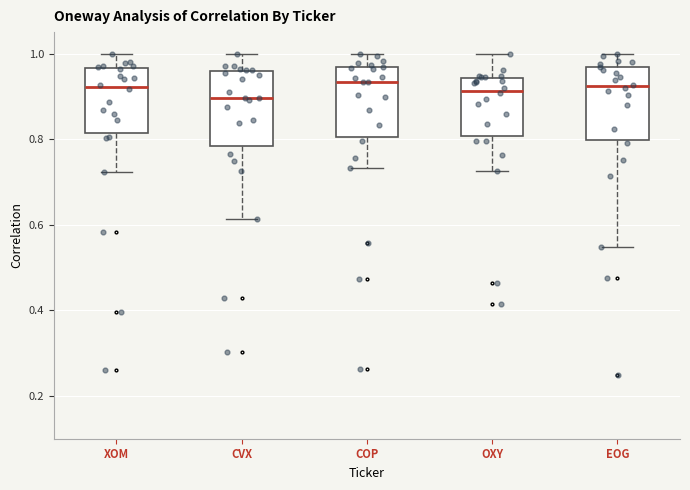

Where is the lower edge of the box for COP on the y-axis? The values are not printed on the chart, so give them approximately, as read against the axis.

0.80